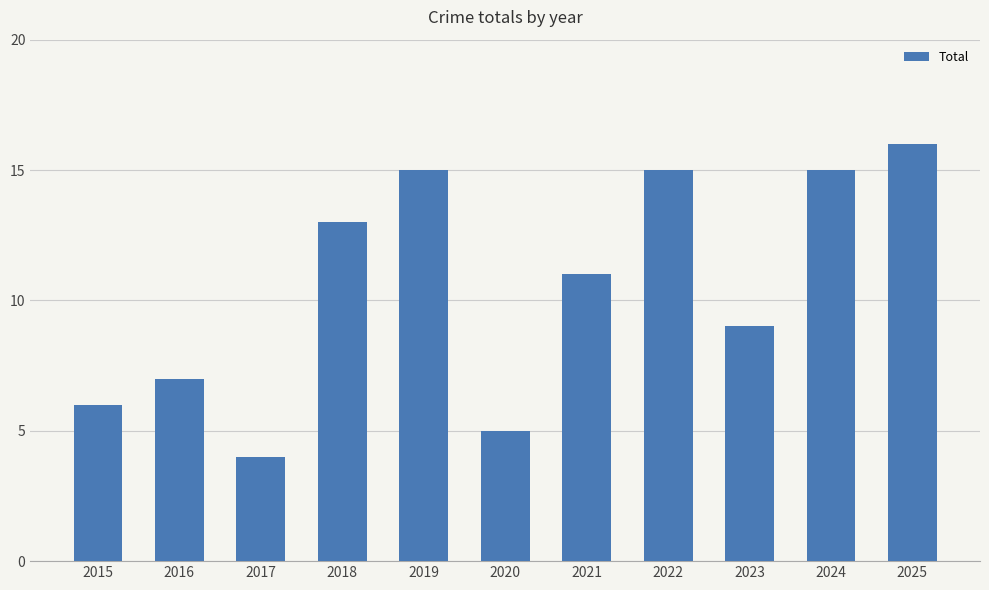

Reading right to left, what are all the values shown in this chart?

16	15	9	15	11	5	15	13	4	7	6